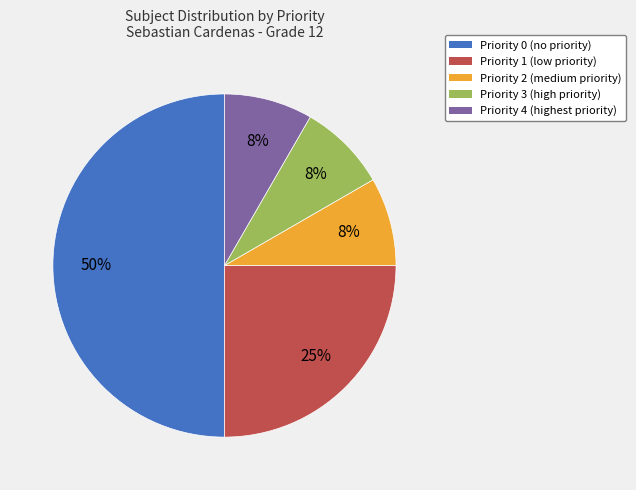

To the nearest percent, what is the average slice percentage?

20%